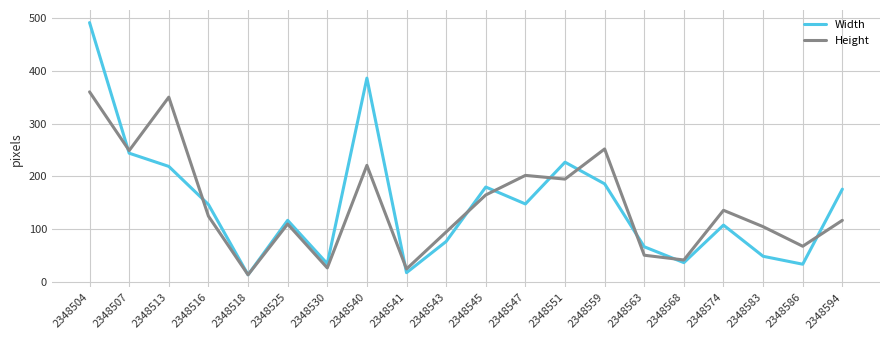

The Width series shows 306 at 2348513. True or false?

False